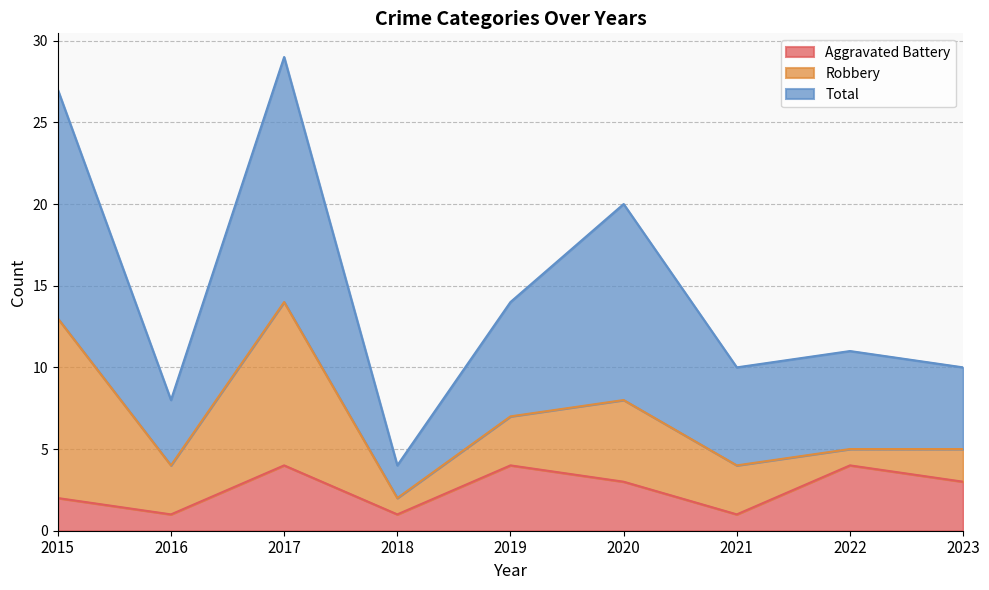

Is the value of Total at 2023 greater than the value of Aggravated Battery at 2016?

Yes